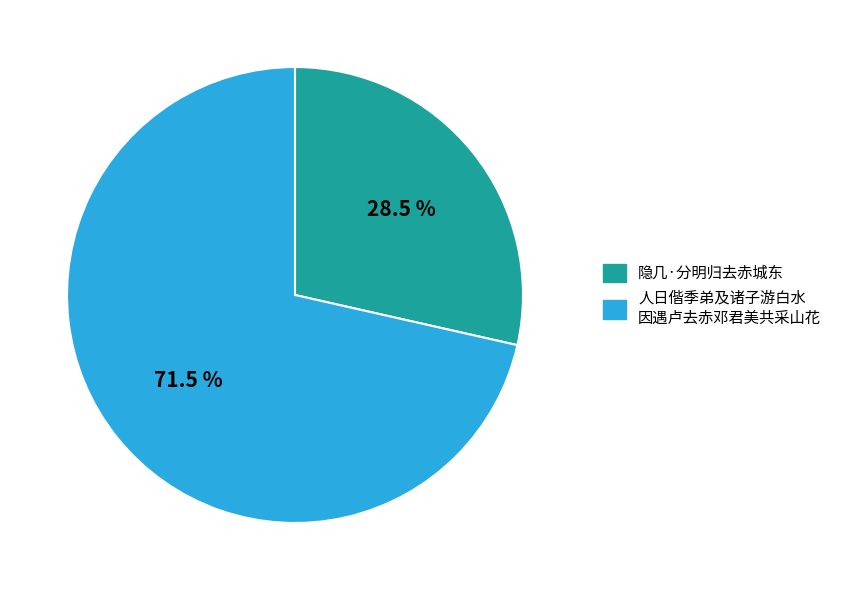

Between 隐几·分明归去赤城东 and 人日偕季弟及诸子游白水 因遇卢去赤邓君美共采山花, which is larger?

人日偕季弟及诸子游白水 因遇卢去赤邓君美共采山花